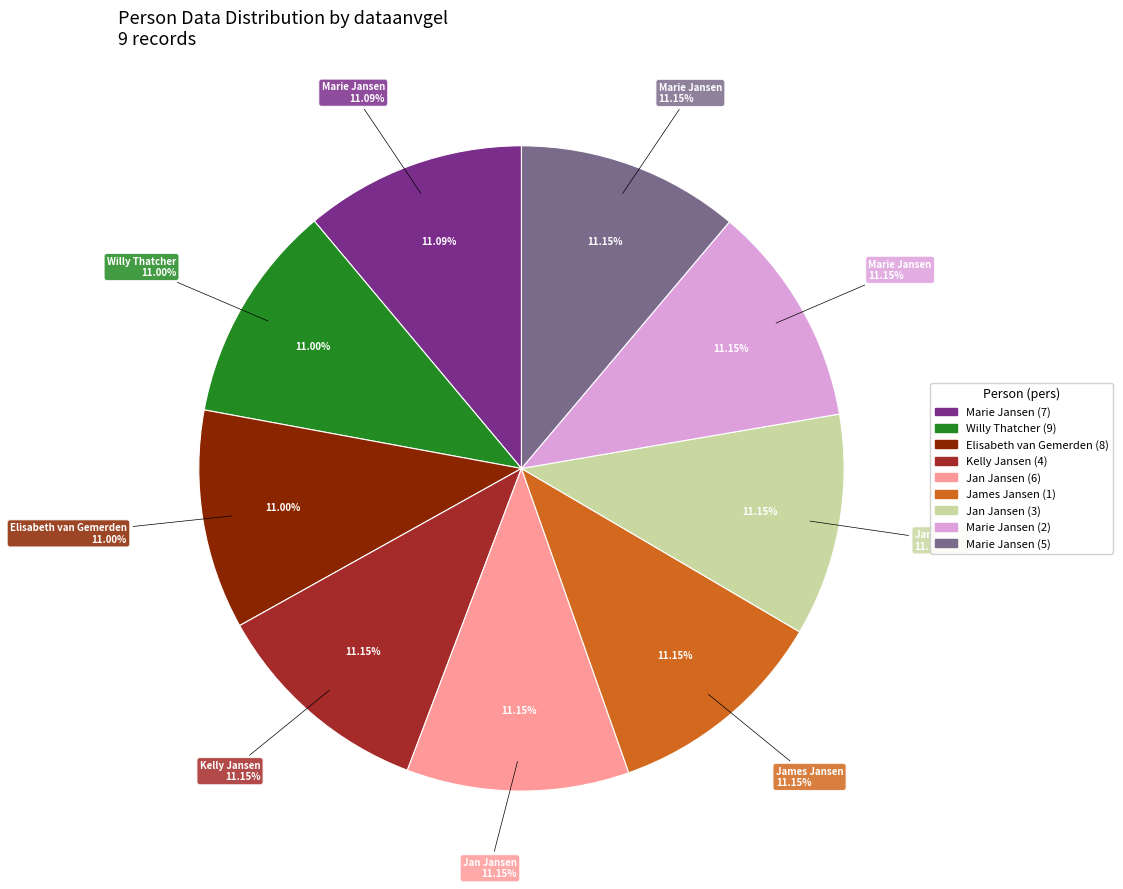

What is the ratio of the value at Marie Jansen (7) to the value at Jan Jansen (6)?

1.0